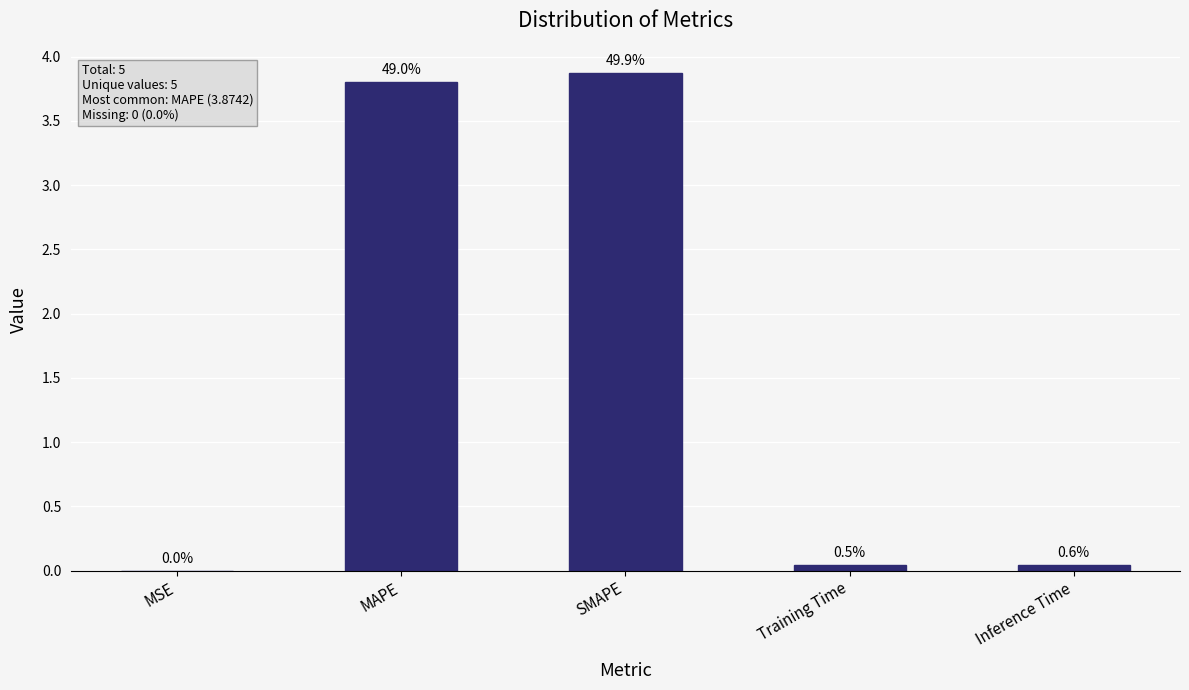

What is the label of the 5th bar from the left?

Inference Time